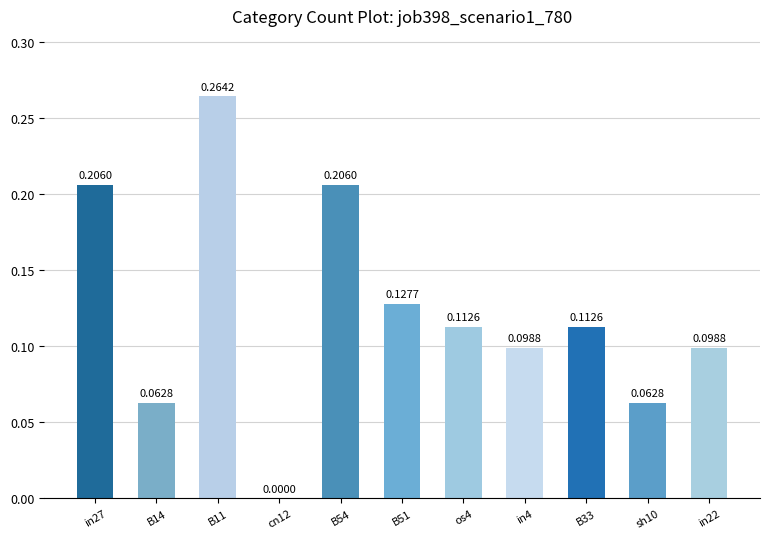

What is the sum of all values?

1.4